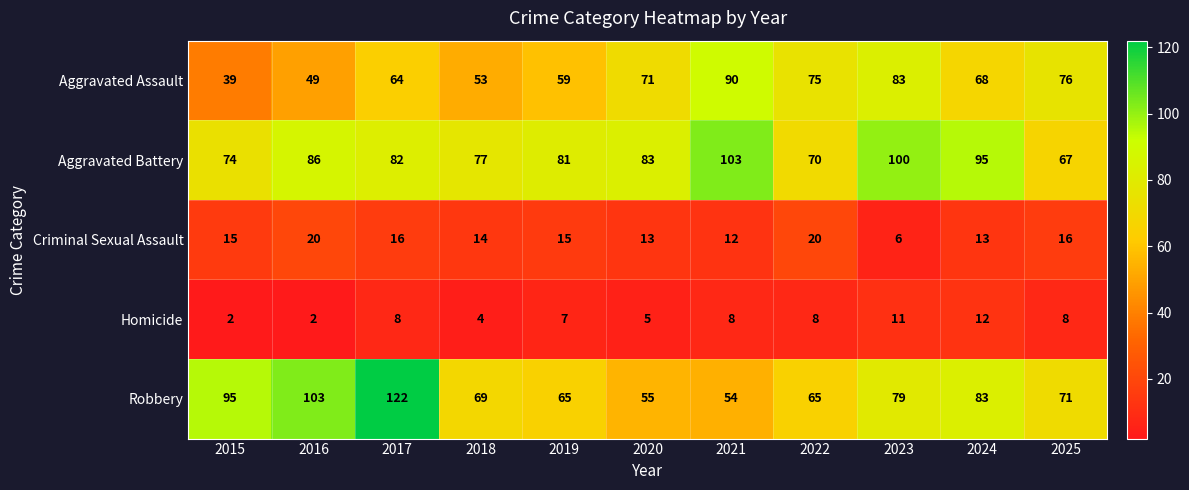

Where is Homicide nearest to the value 7?

2019